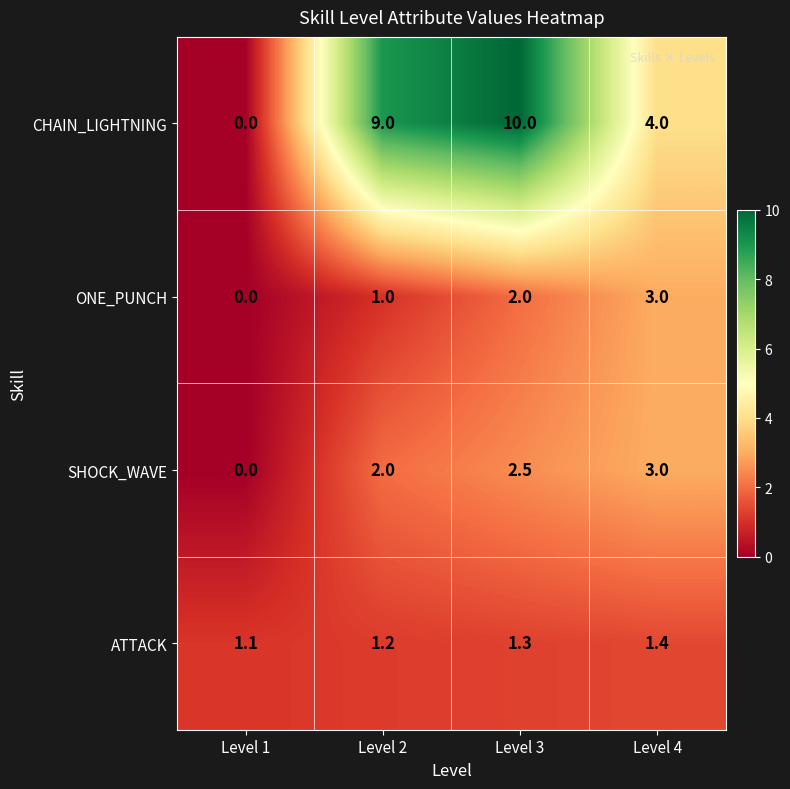

The ATTACK series shows 0.7 at Level 3. True or false?

False